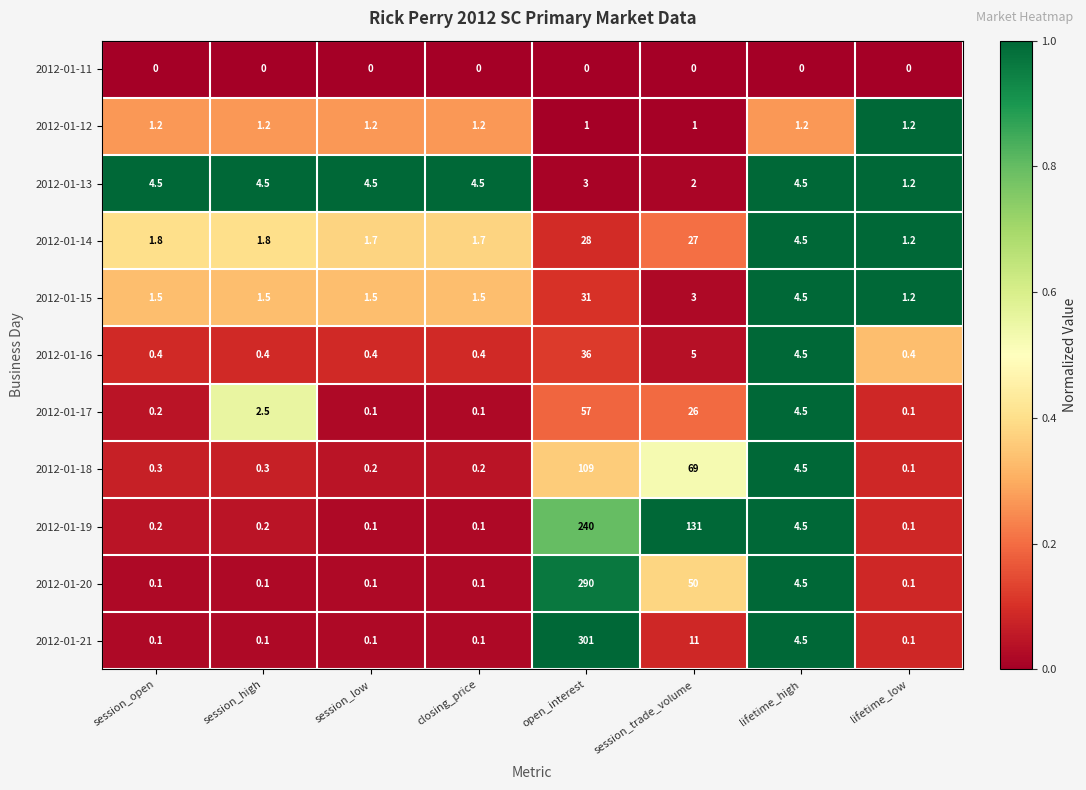

What is the difference between the maximum and minimum values in the 2012-01-20 series?

289.9